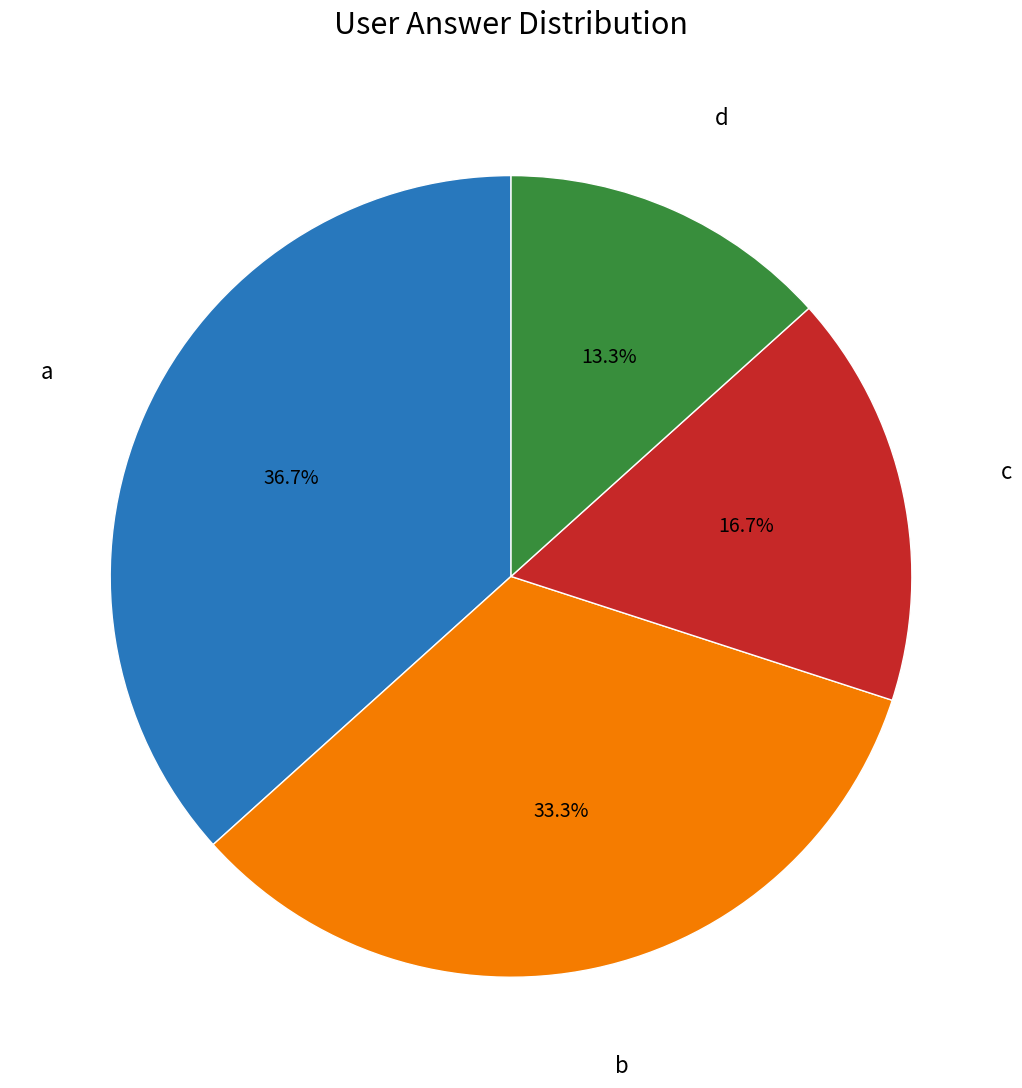

Count the number of slices in the pie.

4